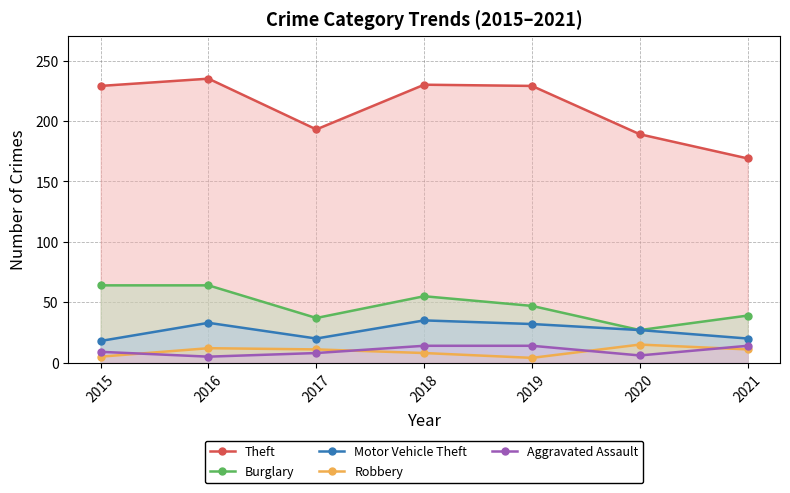

Which label corresponds to the largest value in the chart?

2016